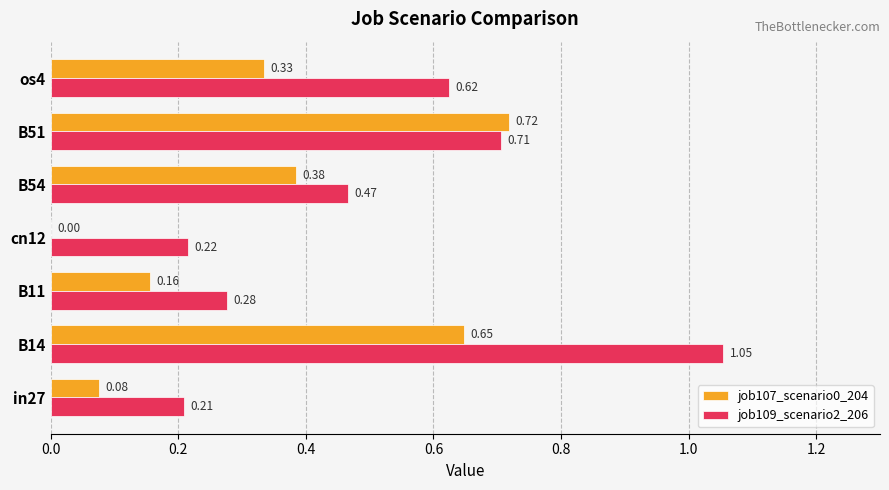

At which category is the sum across all series the highest?

B14